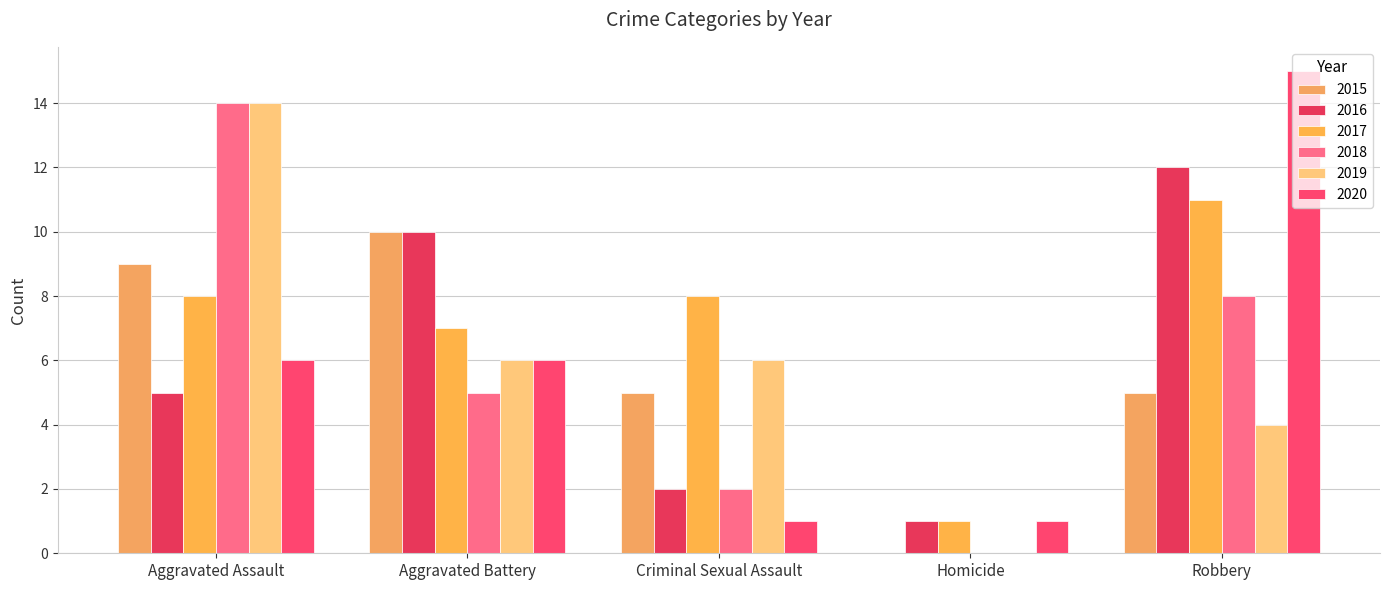

What is the difference between the 2016 values at Robbery and Homicide?

11